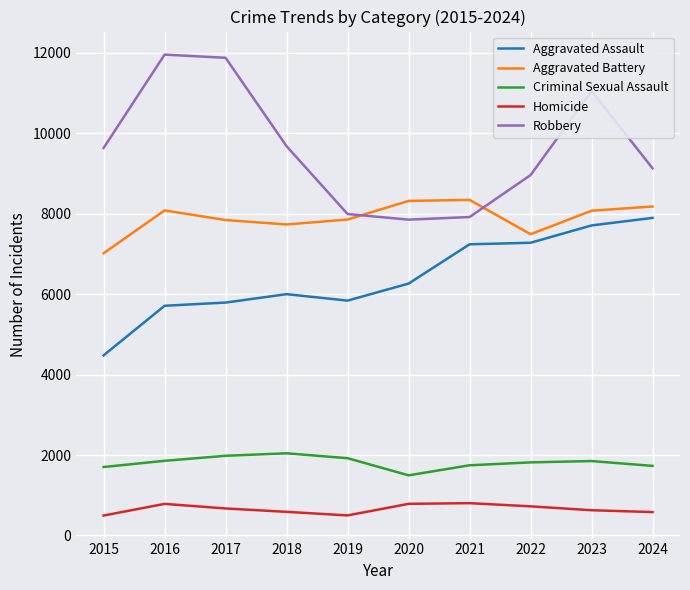

Is the value of Criminal Sexual Assault at 2016 greater than the value of Aggravated Battery at 2019?

No